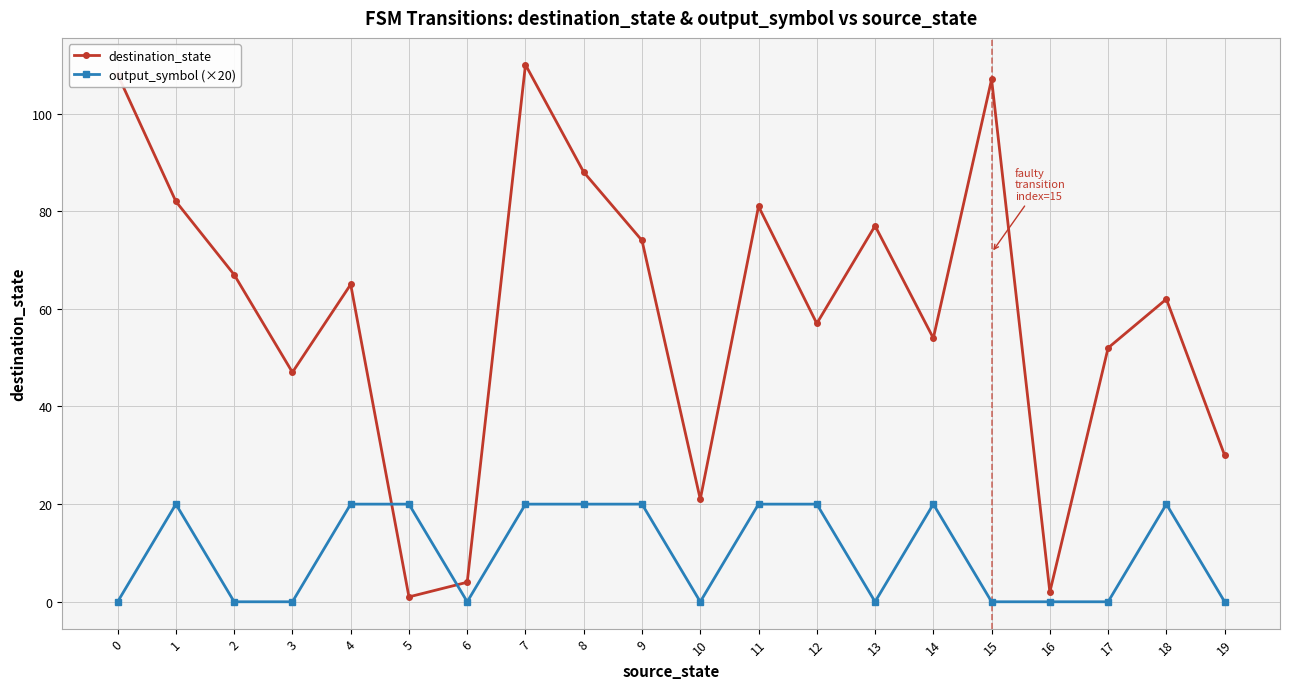

List the series in order of their peak value, highest first.

destination_state, output_symbol (×20)